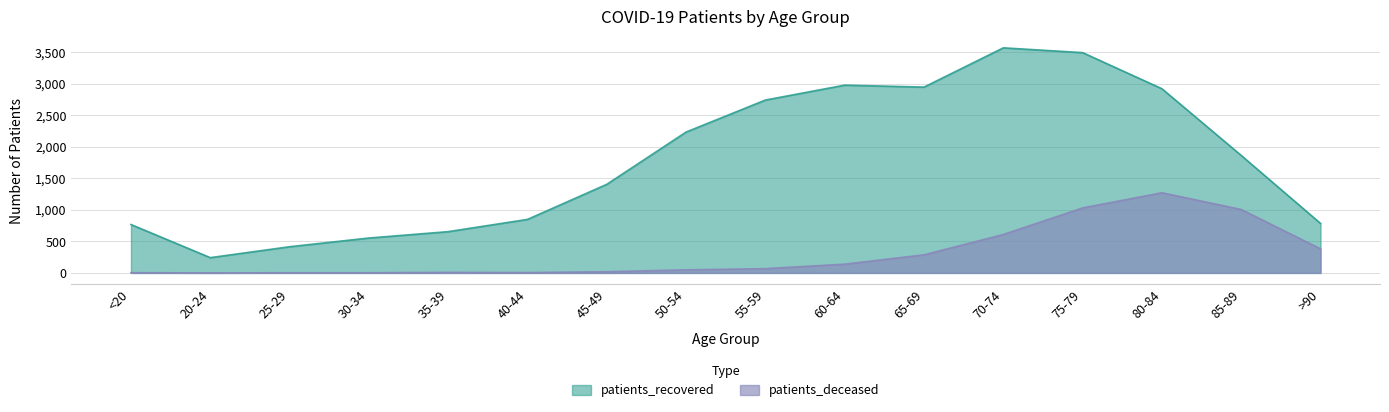

True or false: patients_recovered has a value of 1809 at 60-64.

False